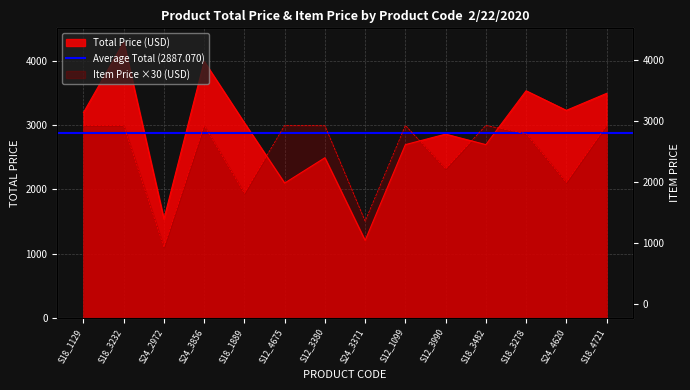

After their last crossing, which series has the higher values: TOTAL PRICE or ITEM PRICE?

TOTAL PRICE